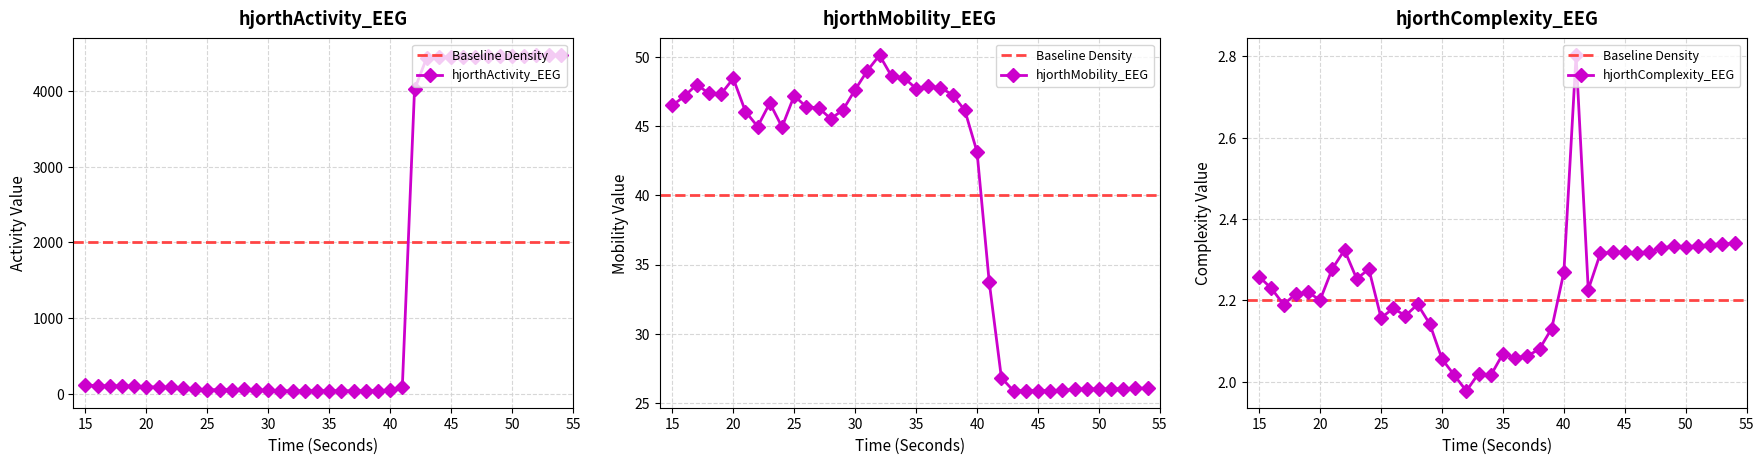

The value of hjorthActivity_EEG at 53 is 4470.7. True or false?

True